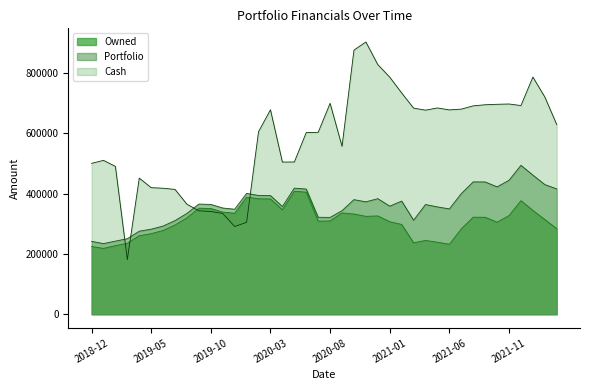

What is the difference between the highest and lowest values at 2020-06?

197501.5